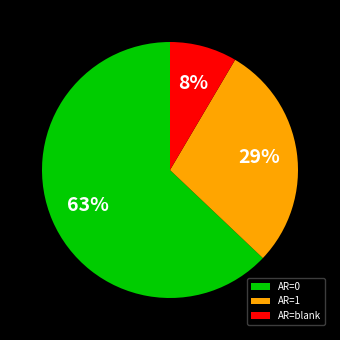

Which category has the biggest portion of the pie?

AR=0